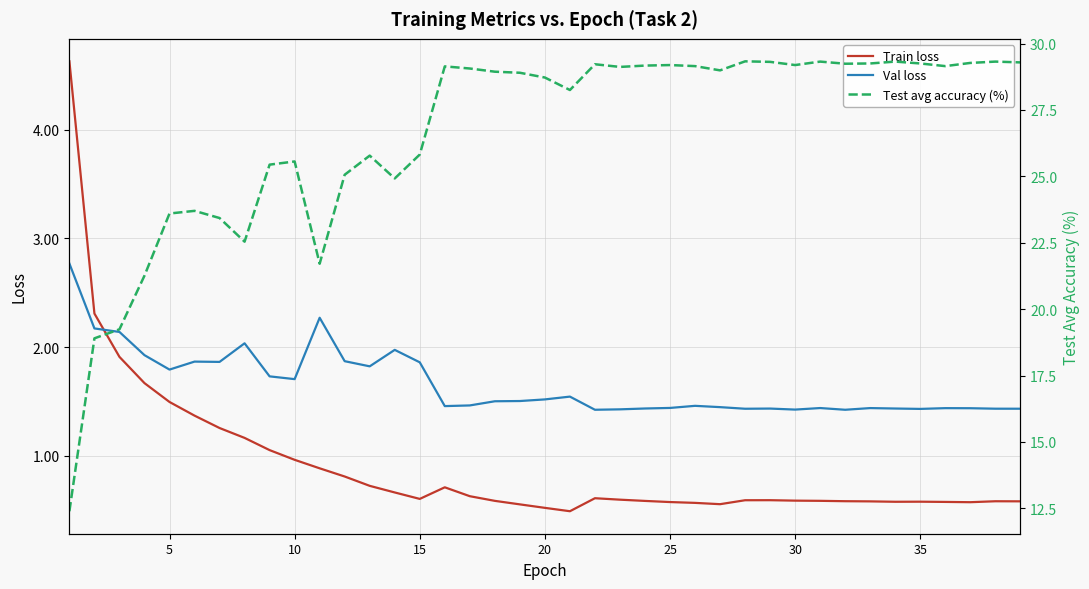

Is it true that Train loss equals 0.2 at 25?

False